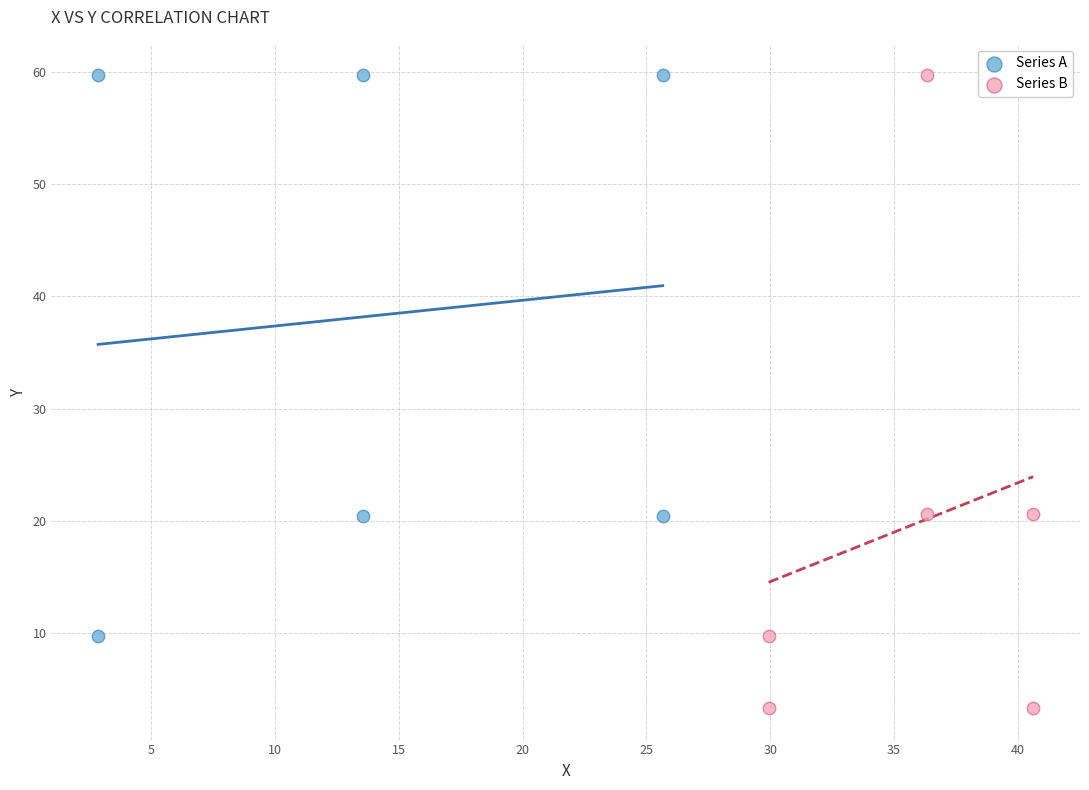

Which series contains the lowest Y value?

Series B